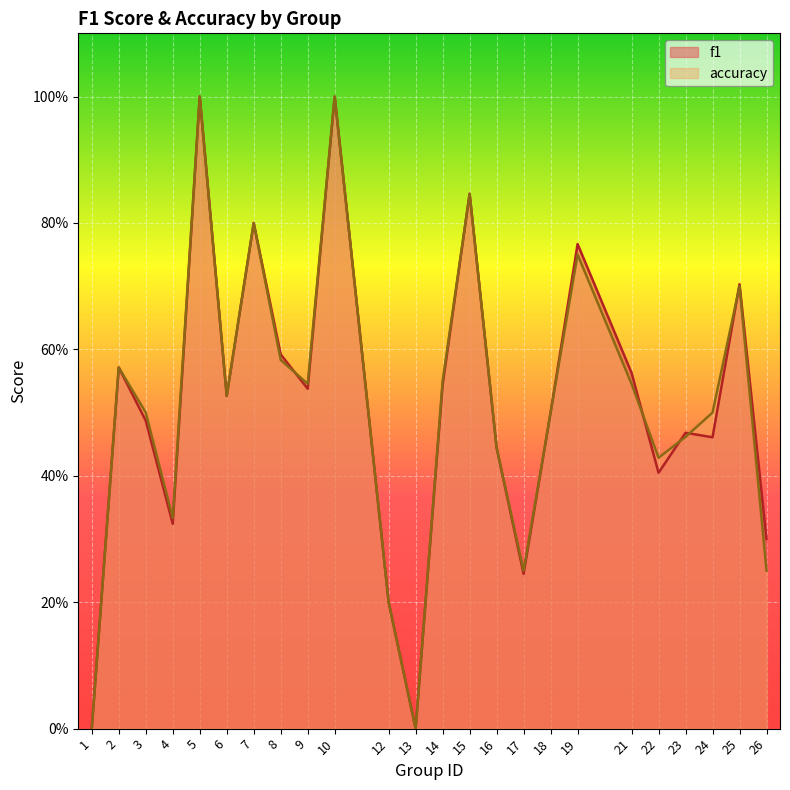

What is the total value across all series at 19?

1.5